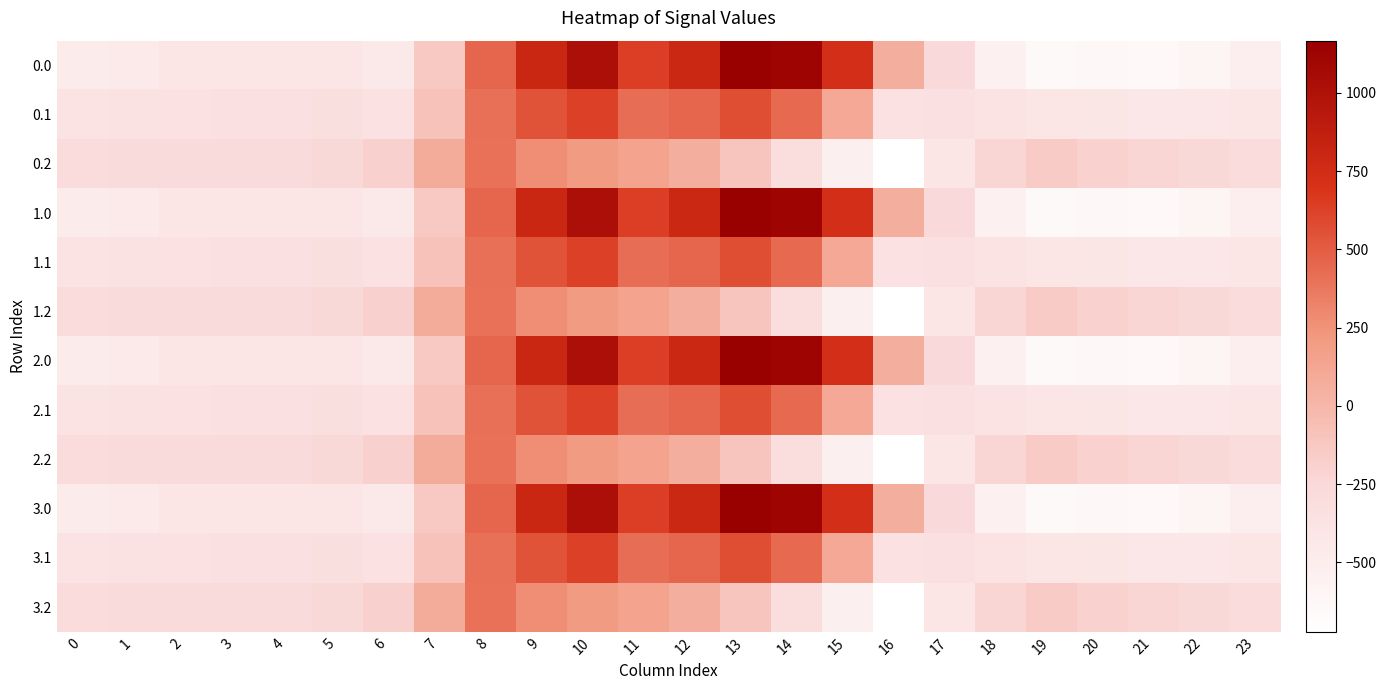

What is the total value across all series at 4?

-4075.6